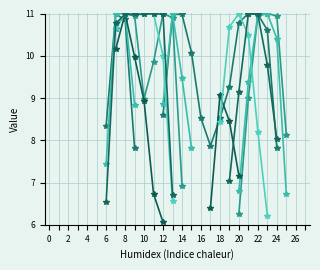

What is the label of the 25th point from the left?

24